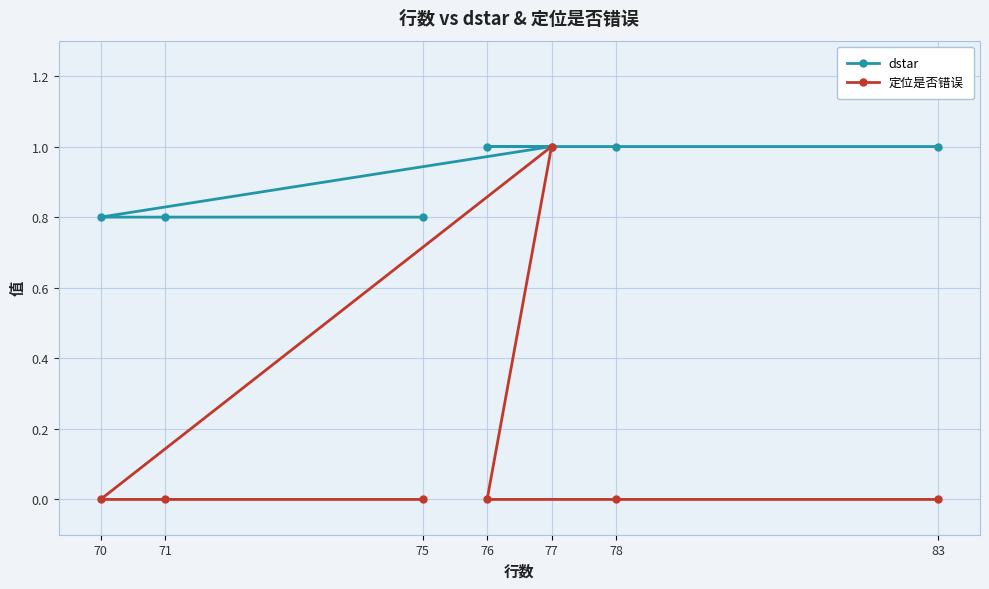

List the series in order of their overall mean, highest first.

dstar, 定位是否错误